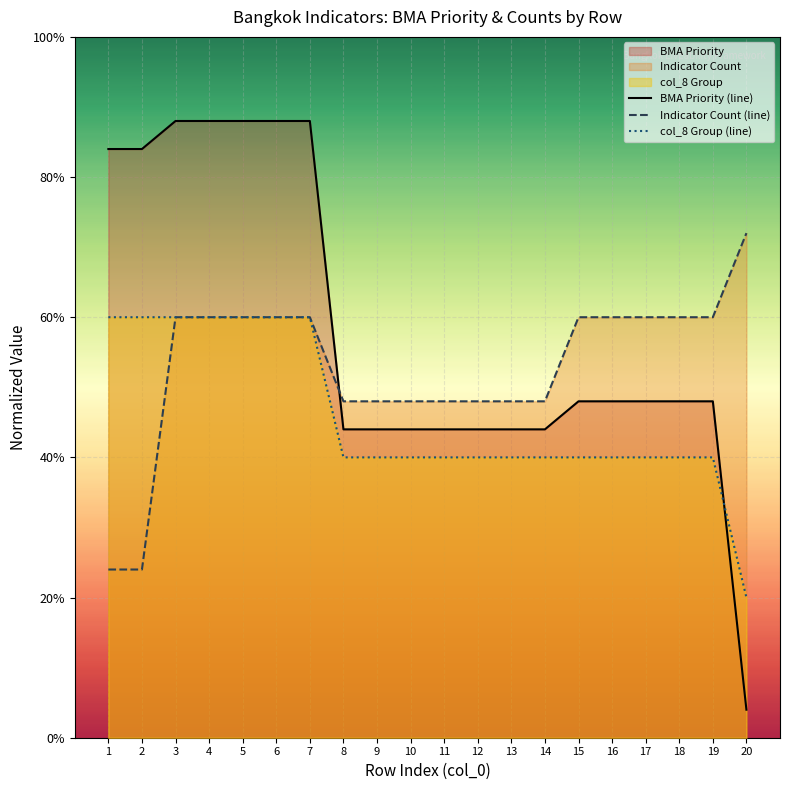

How many lines are shown in the chart?

3